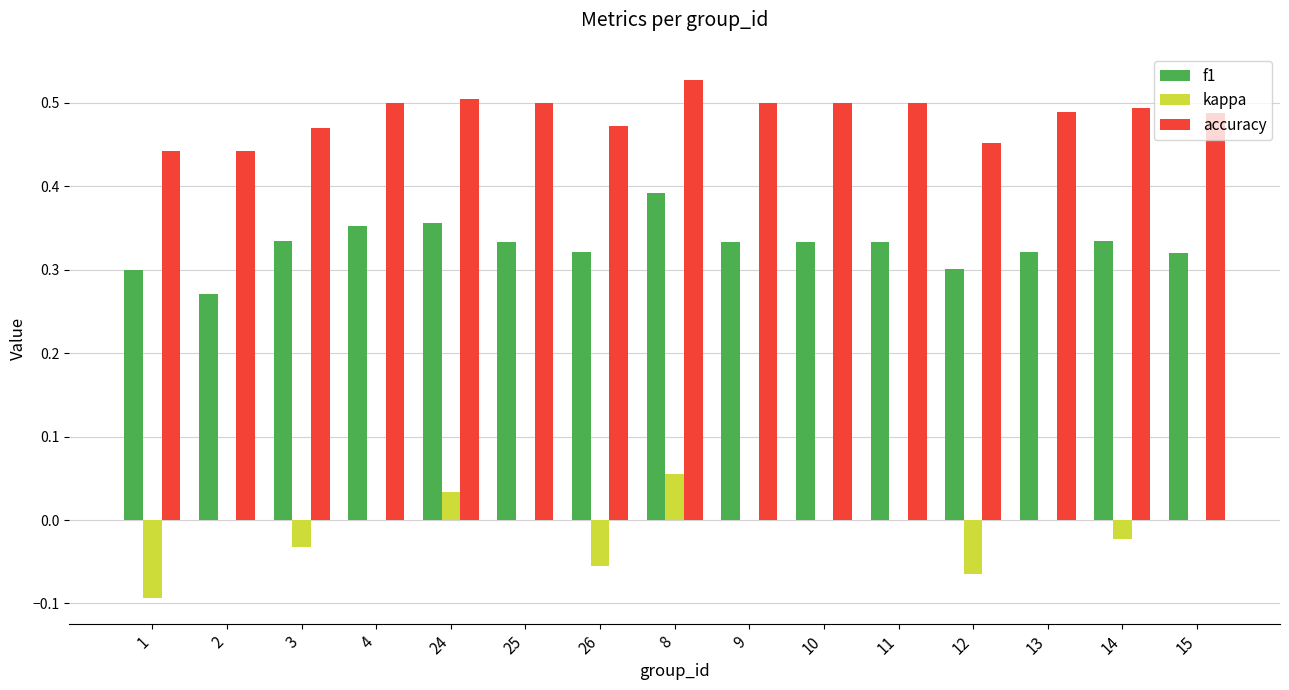

At which category is the sum across all series the highest?

8